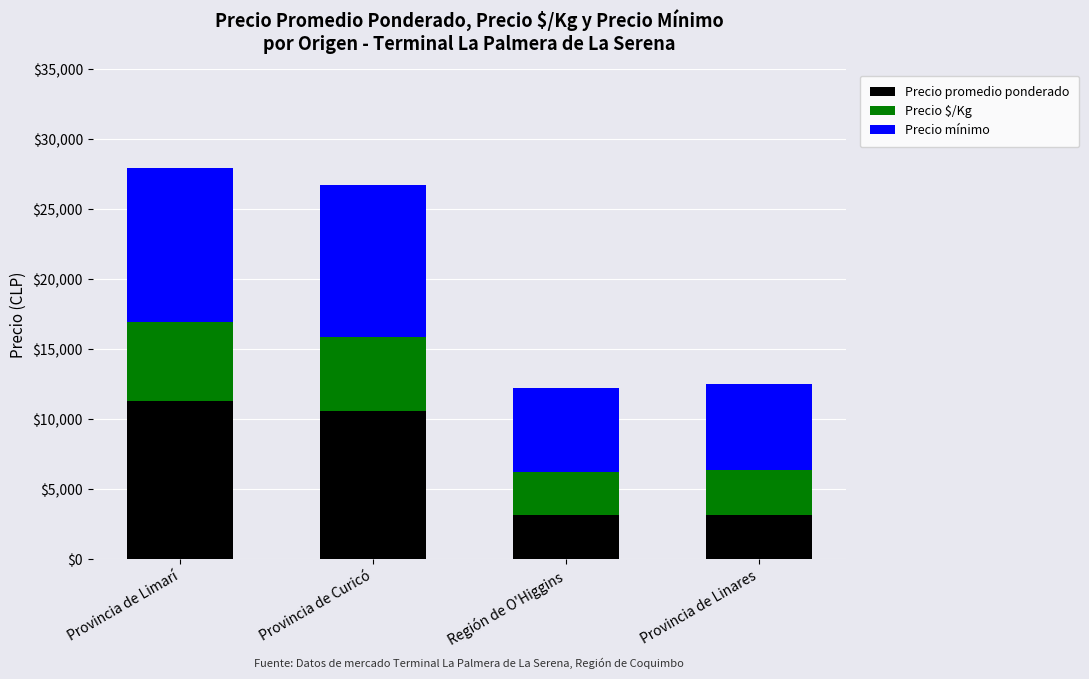

What is the maximum value for Precio promedio ponderado?

11312